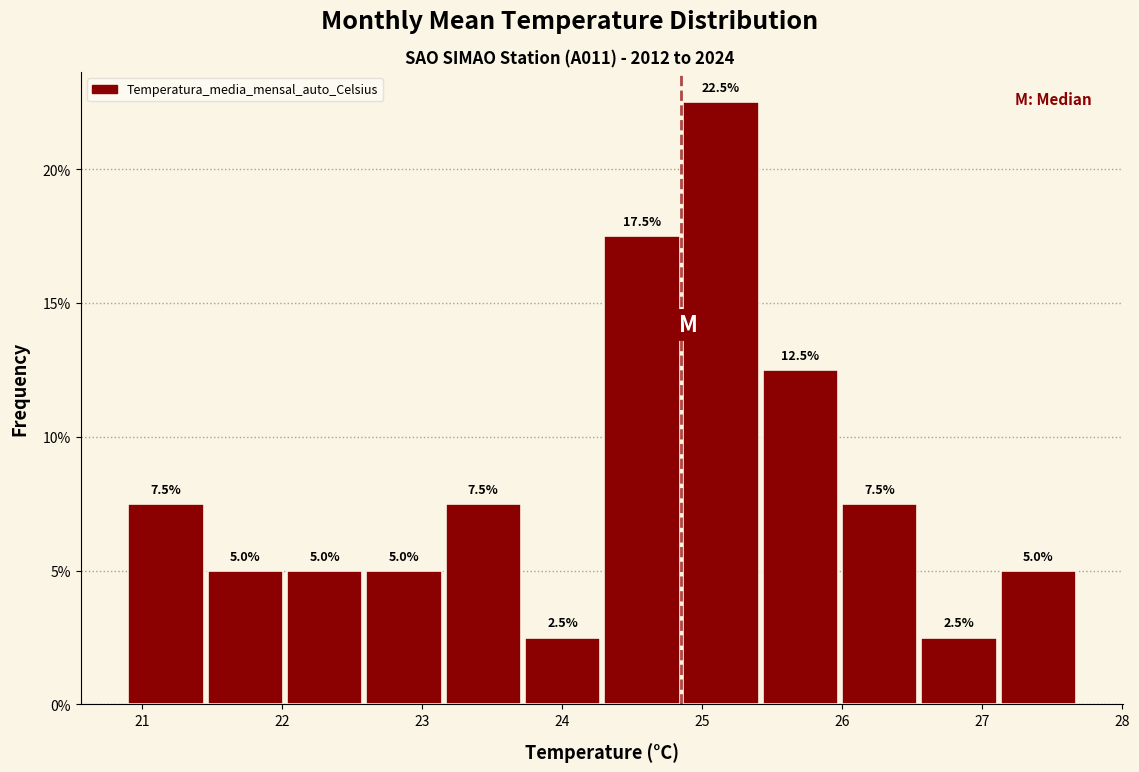

How tall is the bar that spans 23.2 to 23.7 on the x-axis? The bar edges are not printed on the chart, so give them approximately, as read against the axis.

7.5